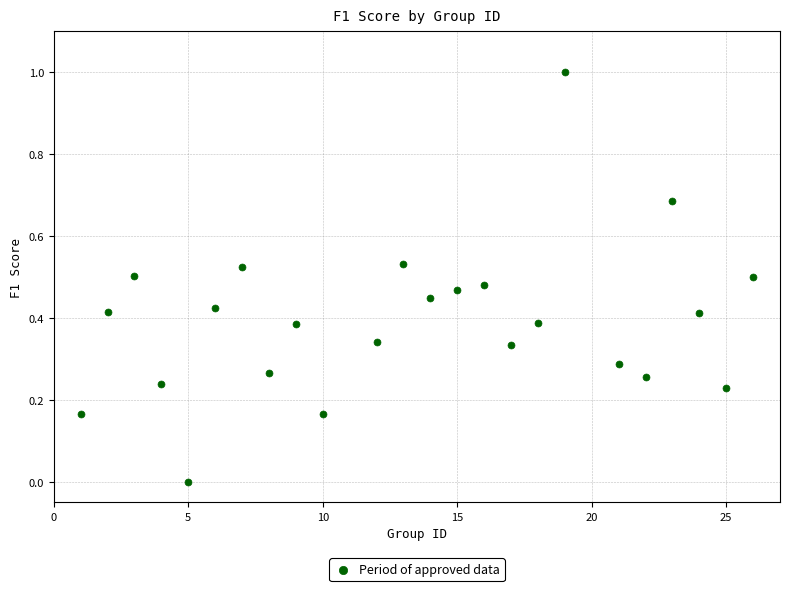

What is the range of X values (max minus min)?

25.0